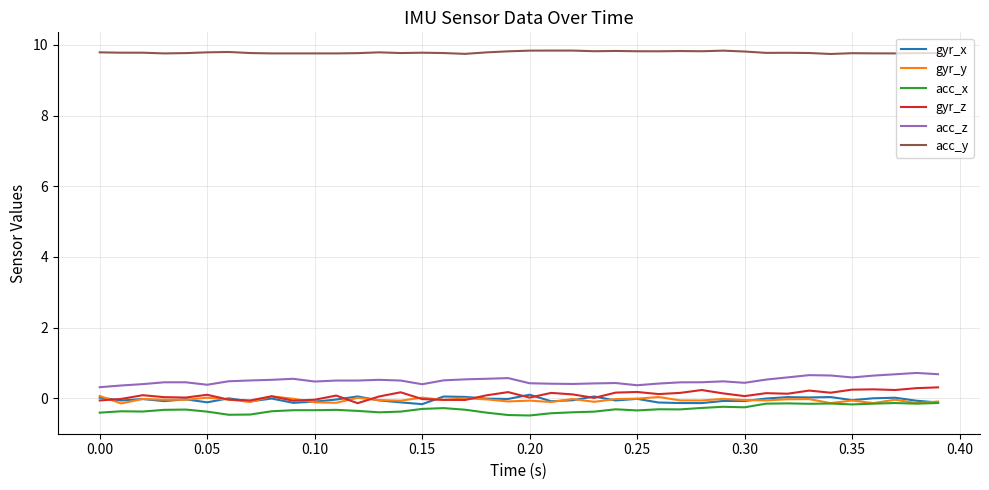

What is the minimum value for gyr_y?

-0.1